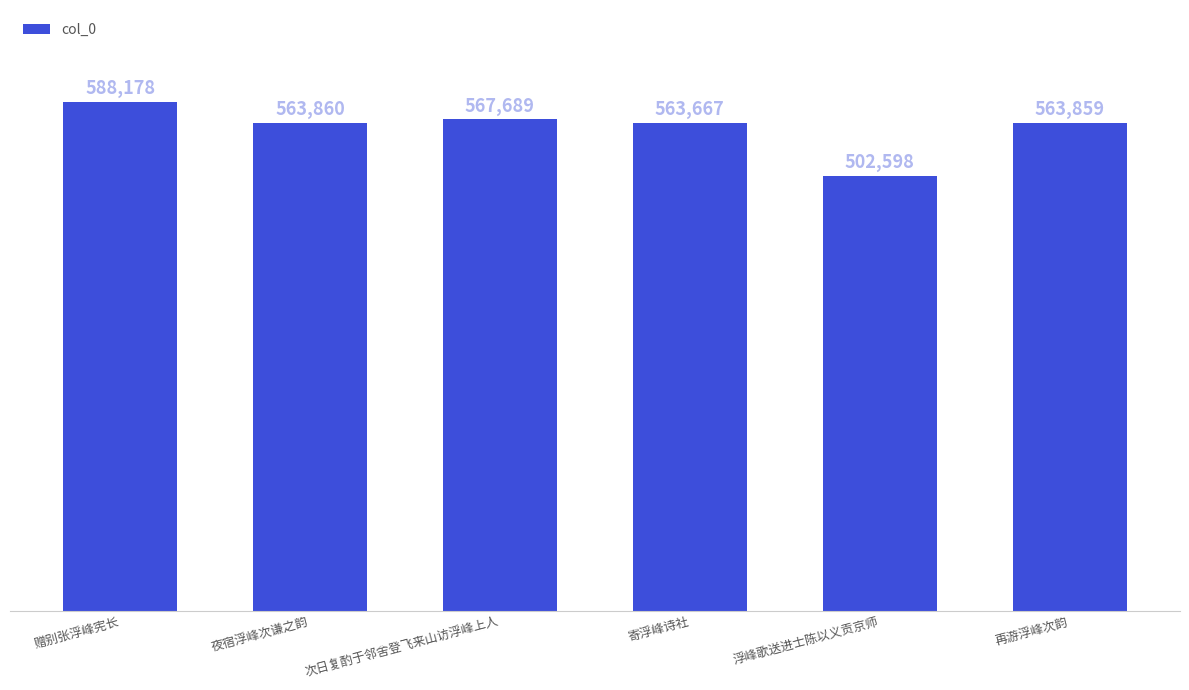

How many data points are less than 563860?

3